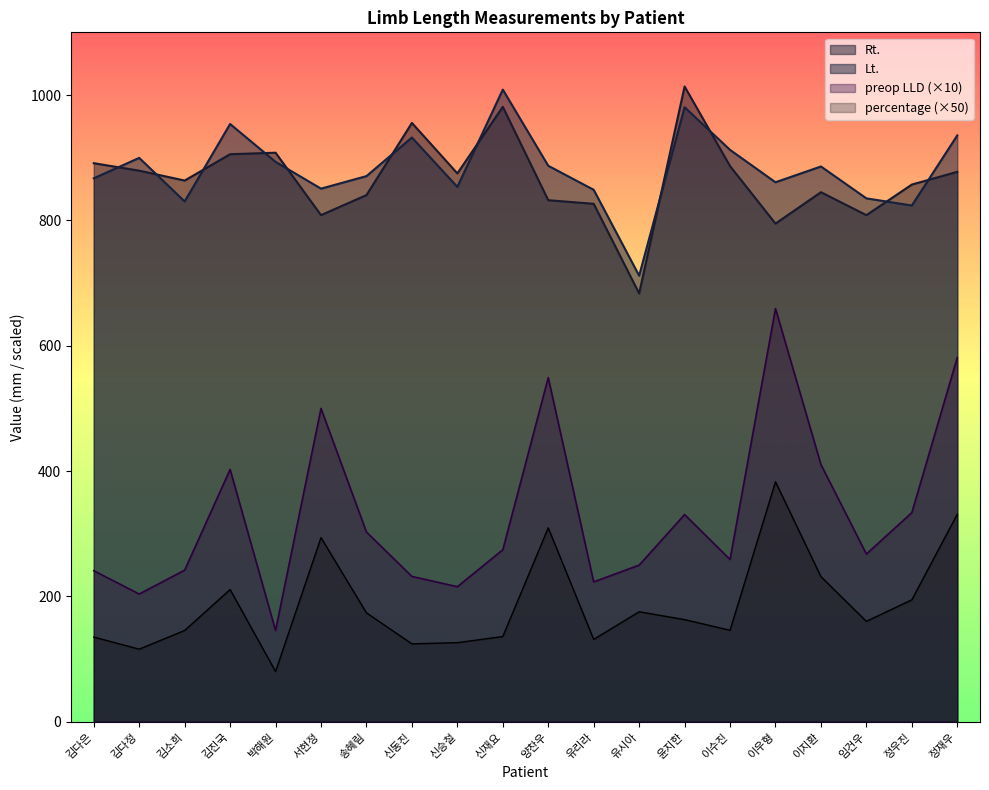

Is it true that Lt. equals 835.1 at 임건우?

True